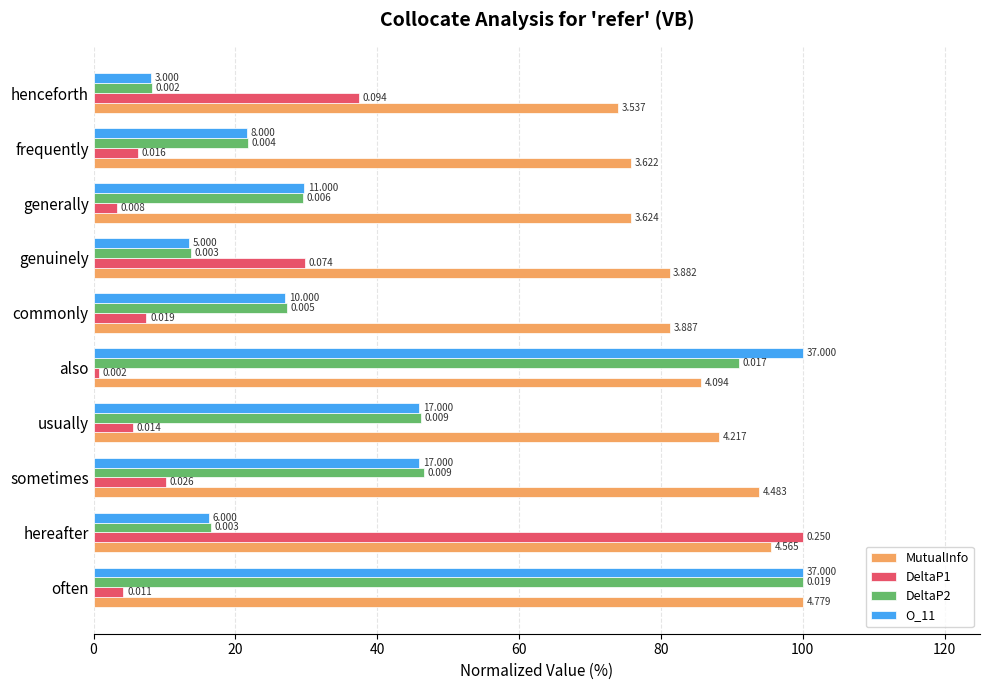

What are all the series names shown in the legend?

MutualInfo, DeltaP1, DeltaP2, O_11